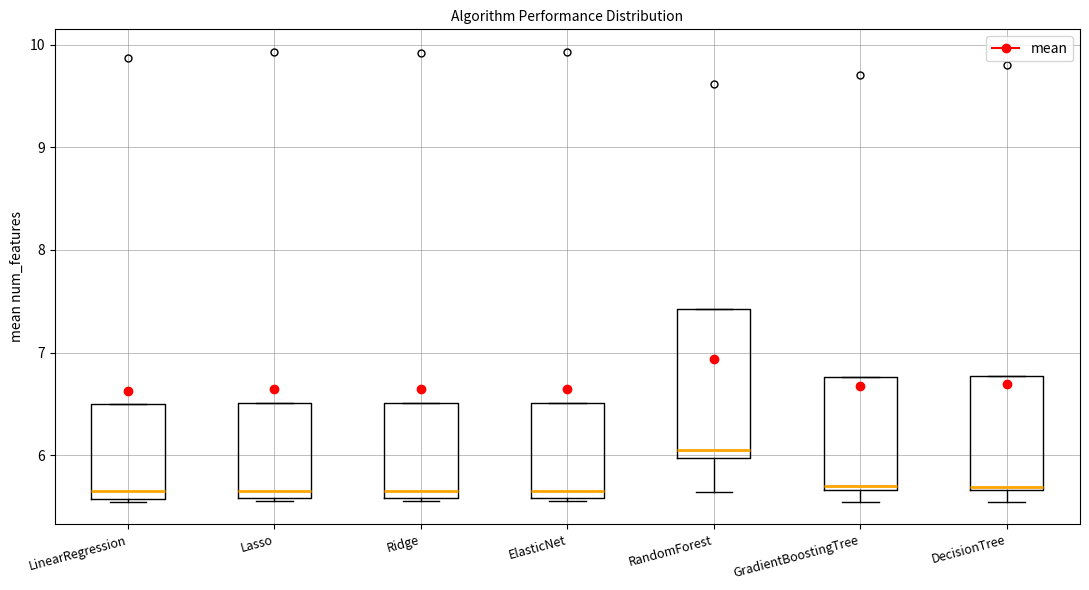

Reading left to right, transcribe this box plot: for each box, give where its median line is, the range the box spans, and where its two whiskers end, as read against the y-axis. The values are not printed on the chart, so give them approximately, as read against the axis.

LinearRegression: median 5.6 (just above the box's lower edge), box 5.6 to 6.5, whiskers 5.5 to 6.5
Lasso: median 5.7, box 5.6 to 6.5, whiskers 5.5 to 6.5
Ridge: median 5.7, box 5.6 to 6.5, whiskers 5.6 (just below the box's lower edge) to 6.5
ElasticNet: median 5.7, box 5.6 to 6.5, whiskers 5.5 to 6.5
RandomForest: median 6.0 (just above the box's lower edge), box 6.0 to 7.4, whiskers 5.6 to 7.4
GradientBoostingTree: median 5.7 (just above the box's lower edge), box 5.7 to 6.8, whiskers 5.5 to 6.8
DecisionTree: median 5.7, box 5.7 to 6.8, whiskers 5.5 to 6.8